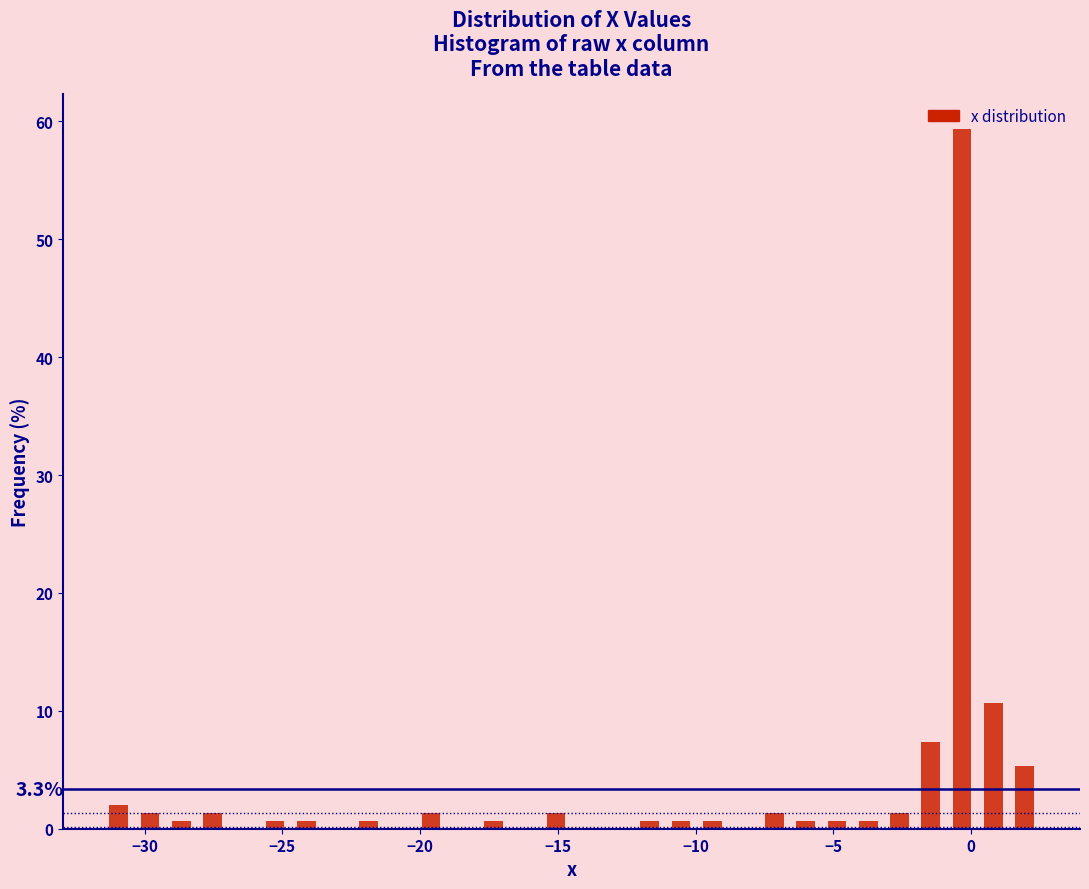

Read against the x-axis, roughly where is the centre of the tallest bar?

-0.5